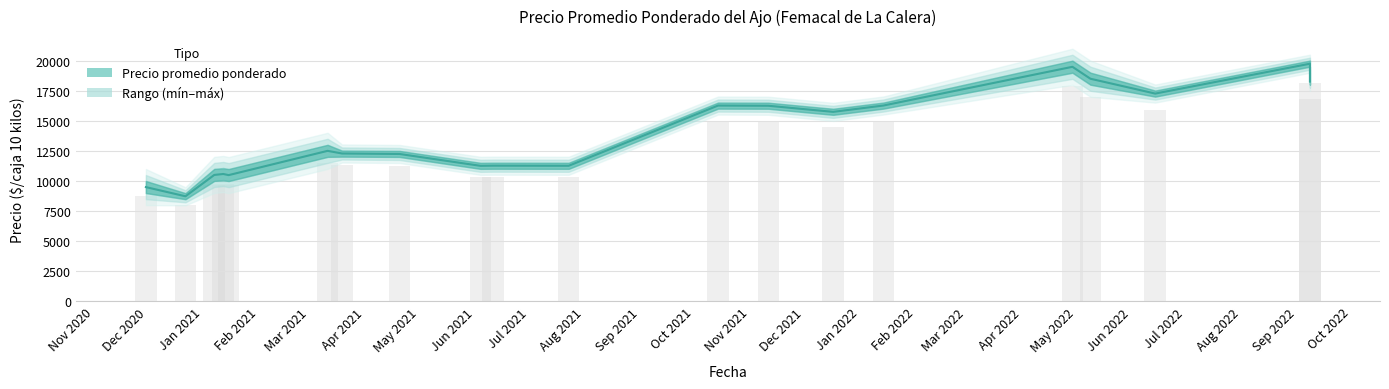

What is the label of the 14th bar from the right?

May 2021